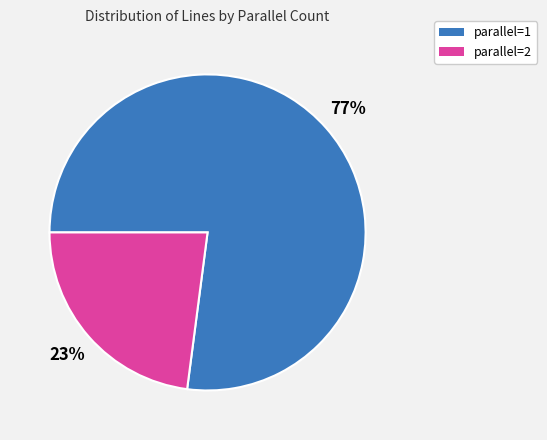

Does any single category account for the majority?

Yes